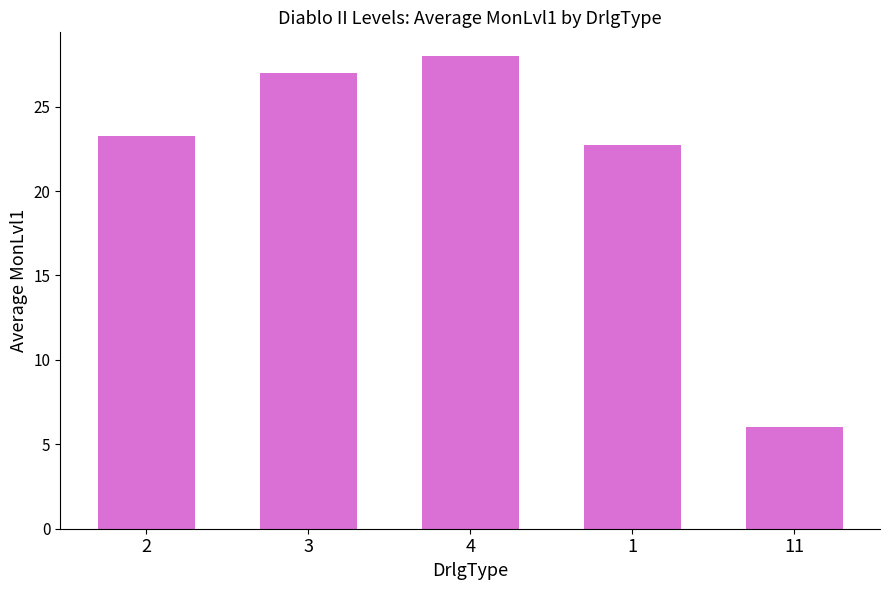

How many series are shown in this chart?

1